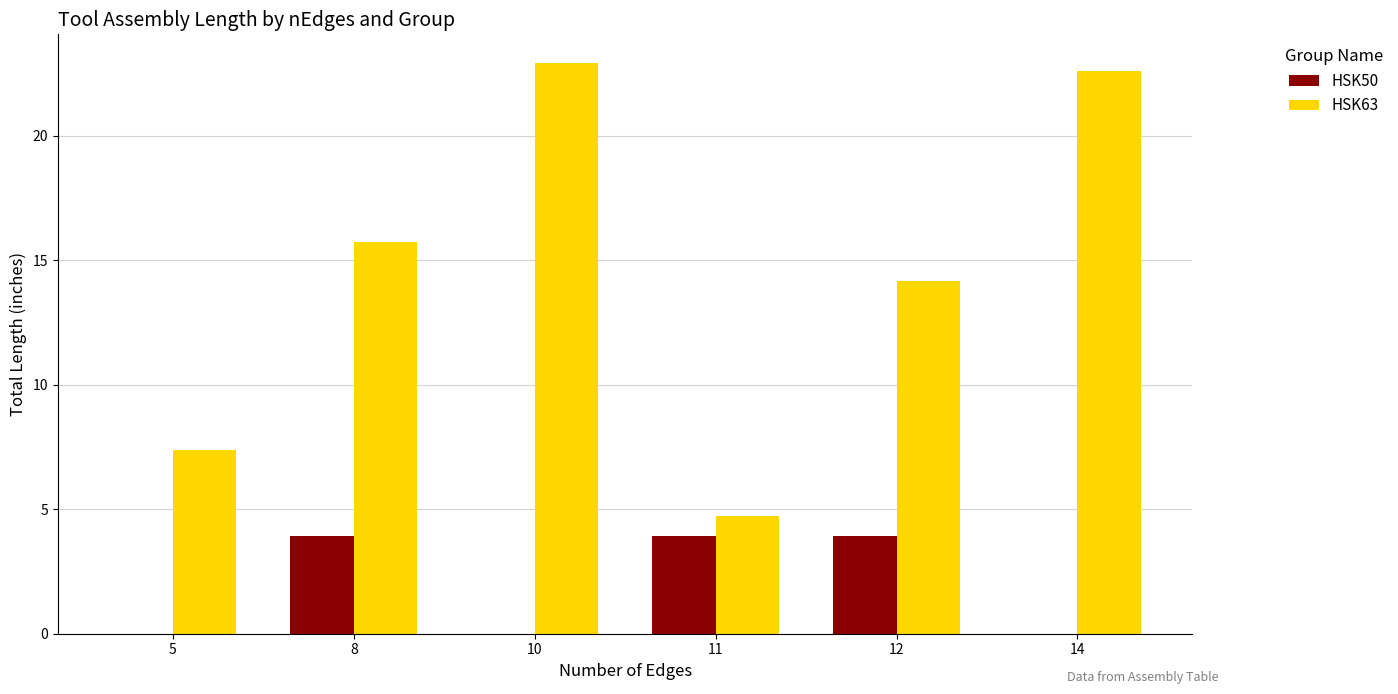

Reading left to right, what are all the values shown in this chart?

HSK50: 5=0.0	8=3.9	10=0.0	11=3.9	12=3.9	14=0.0
HSK63: 5=7.4	8=15.7	10=22.9	11=4.7	12=14.2	14=22.6